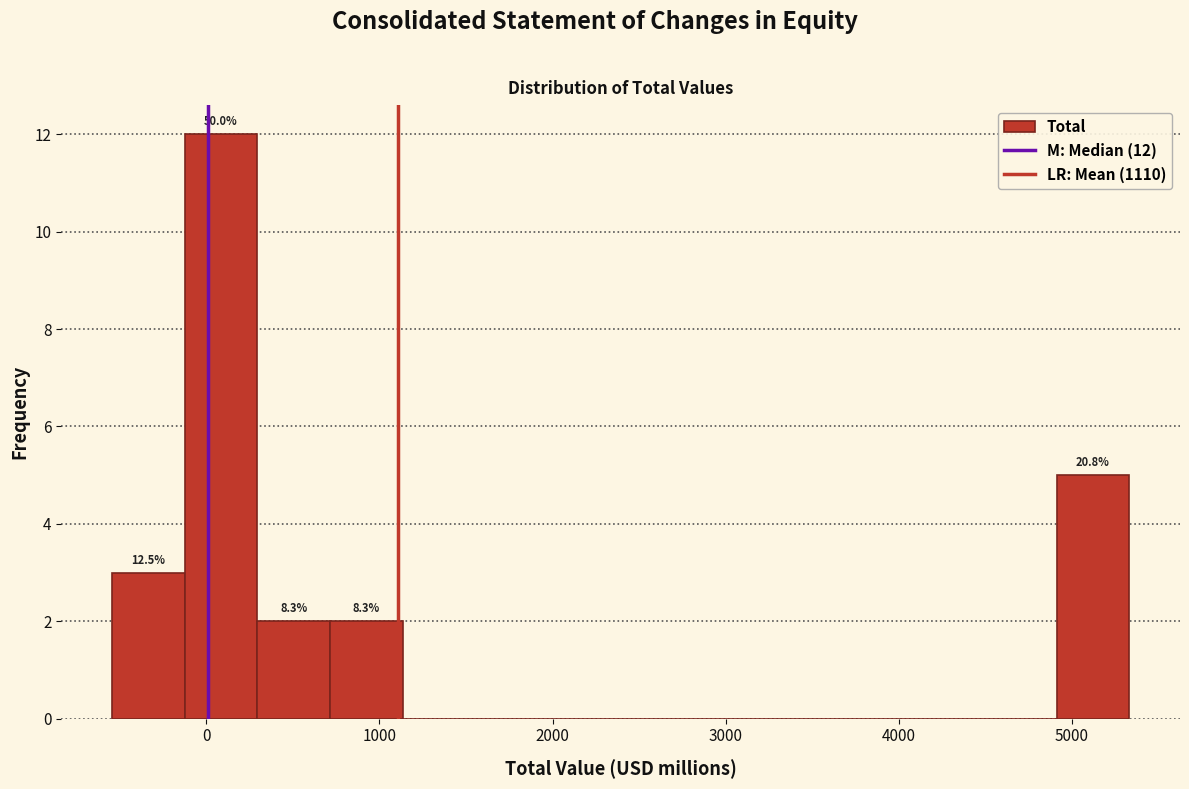

Which range on the x-axis has the tallest bar?

-100 to 300